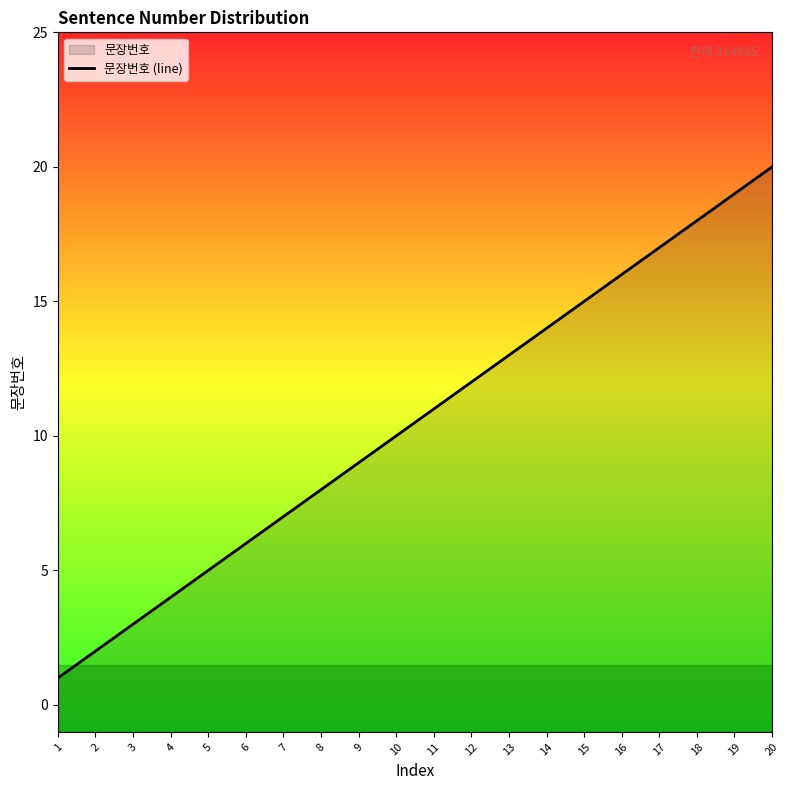

Rank the categories by value from lowest to highest.

1, 2, 3, 4, 5, 6, 7, 8, 9, 10, 11, 12, 13, 14, 15, 16, 17, 18, 19, 20